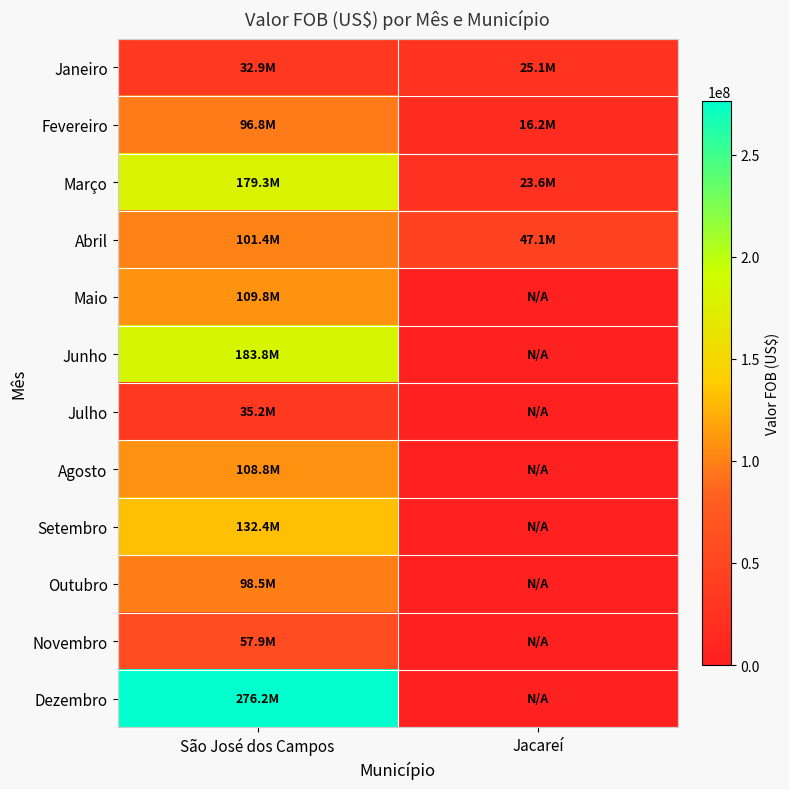

What is the greatest value displayed?

276192206